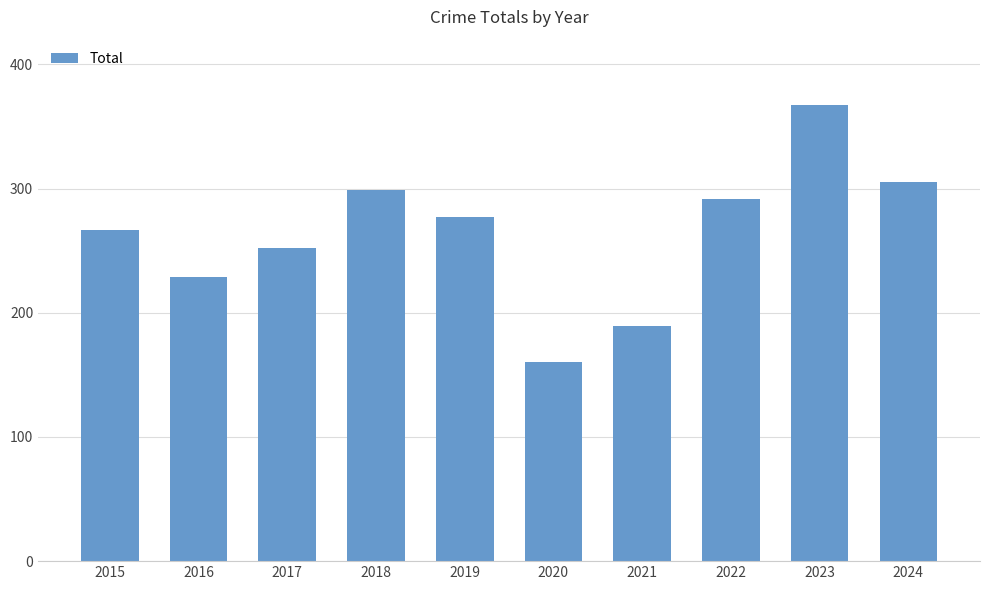

Approximately how many times larger is the value at 2019 compared to 2020?

1.7